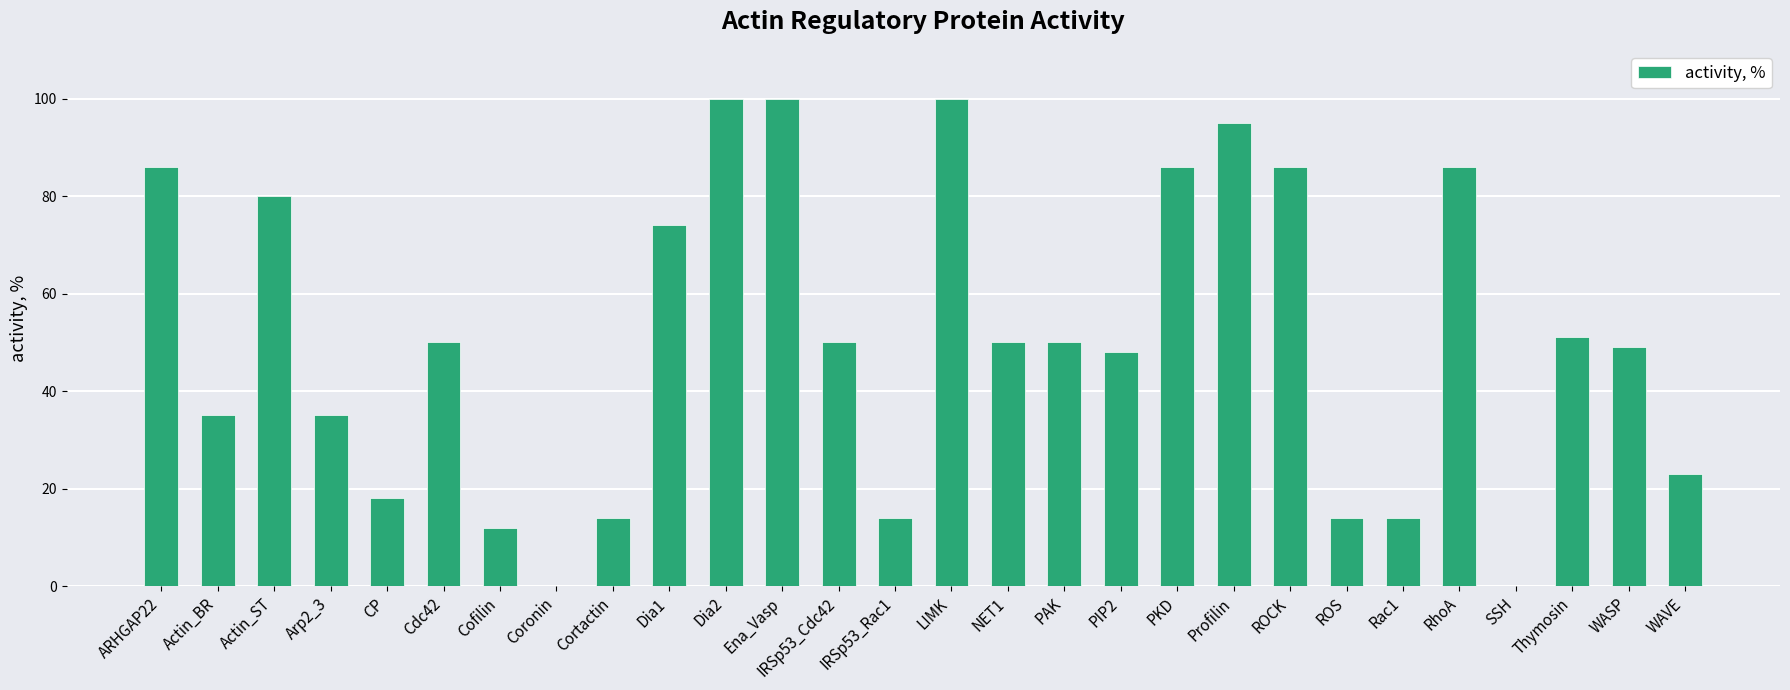

The value at Dia1 is 103. True or false?

False